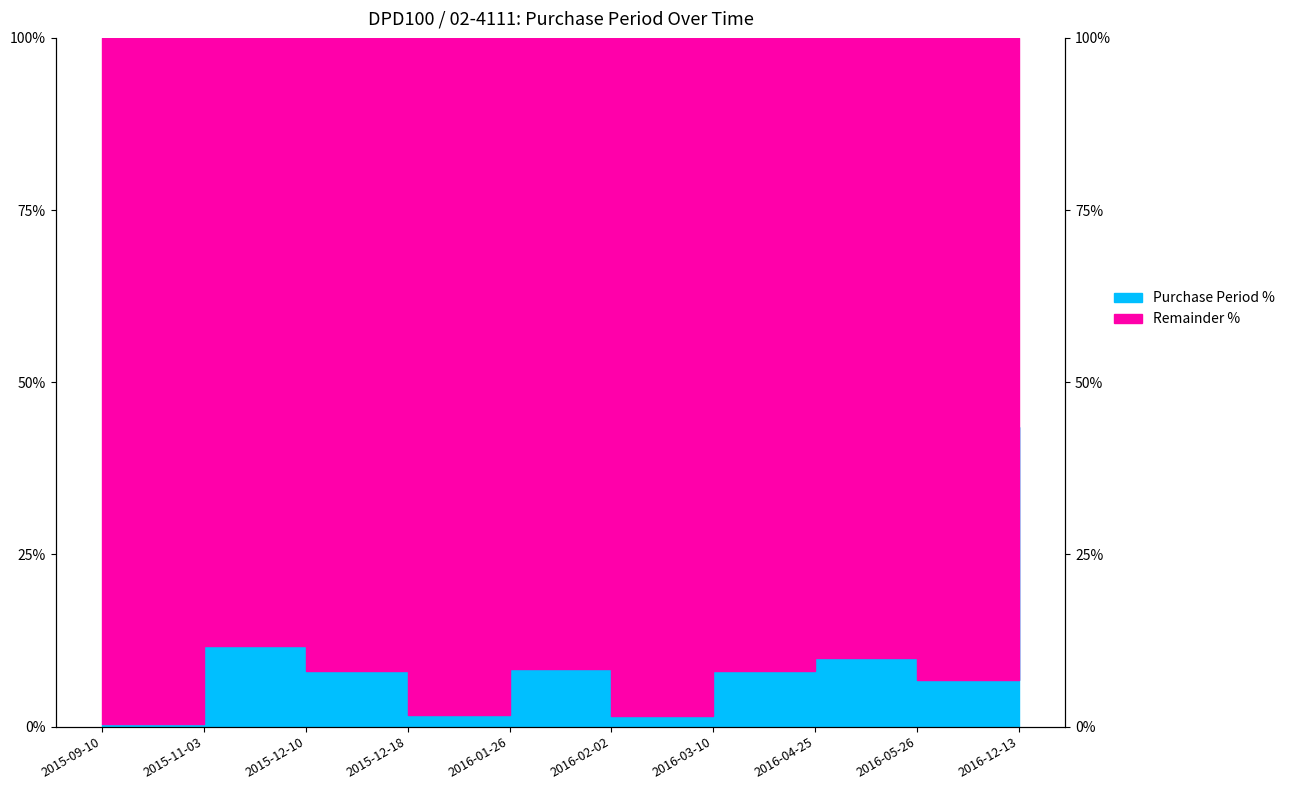

What is the sum of the values at 2015-11-03 and 2016-01-26?

20.1